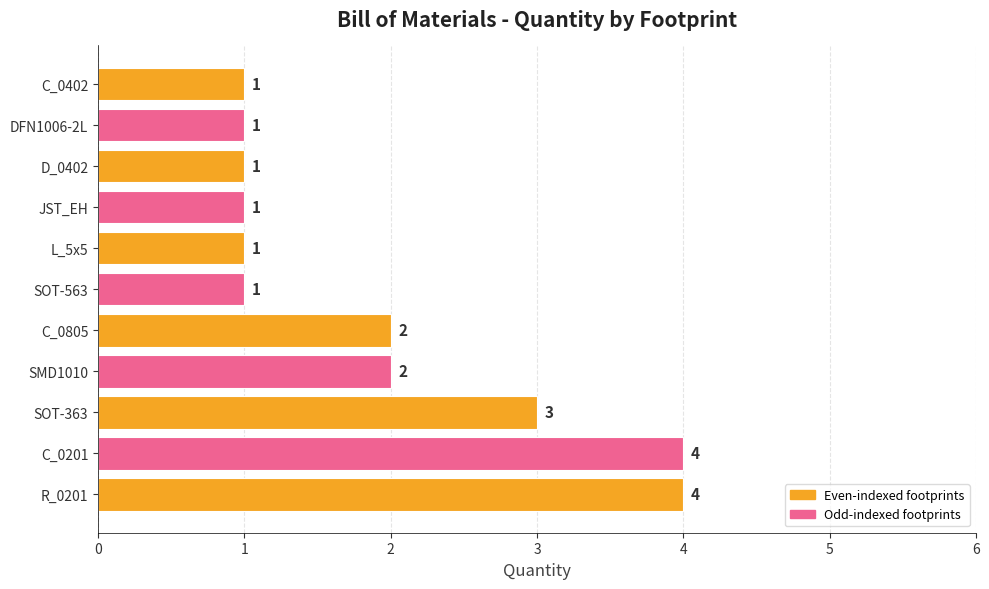

Reading bottom to top, transcribe all the data shown in this chart.

4	4	3	2	2	1	1	1	1	1	1